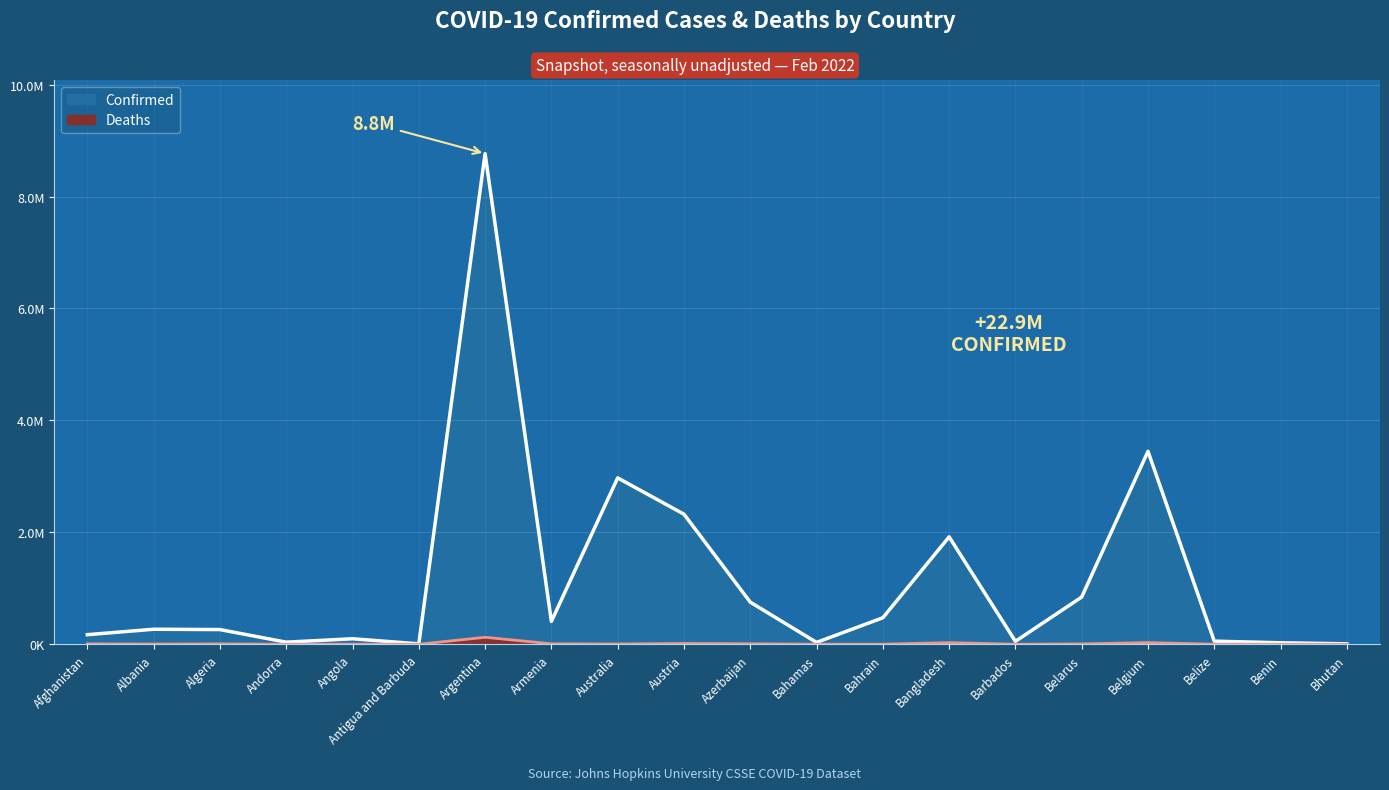

In Confirmed, how many points are higher than both neighbors (excluding endpoints)?

6